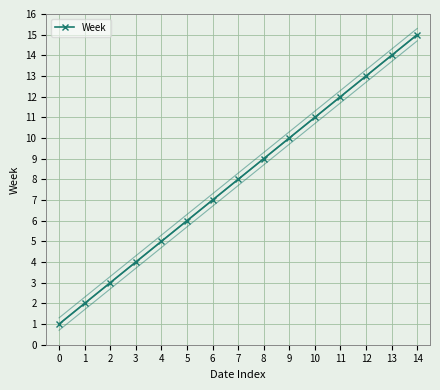

Is it true that the value at 8 is 13?

False